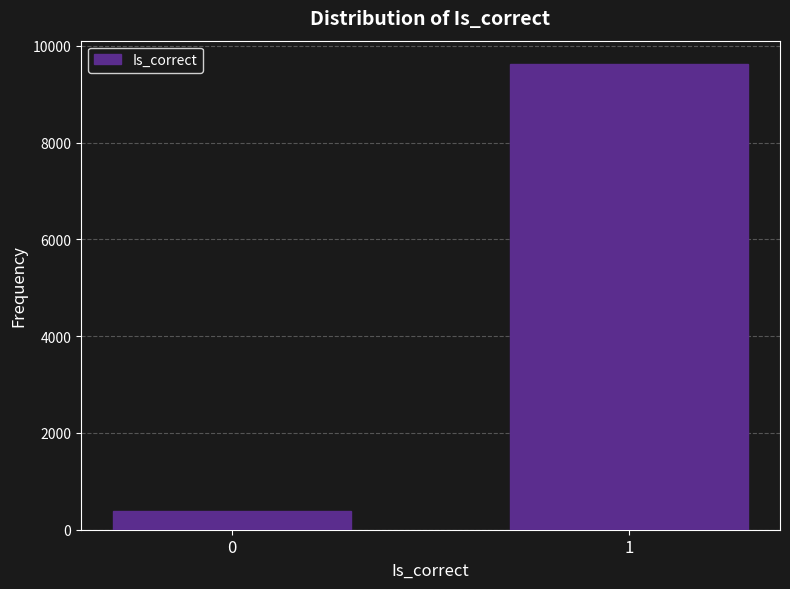

Reading left to right, transcribe all the data shown in this chart.

377	9623